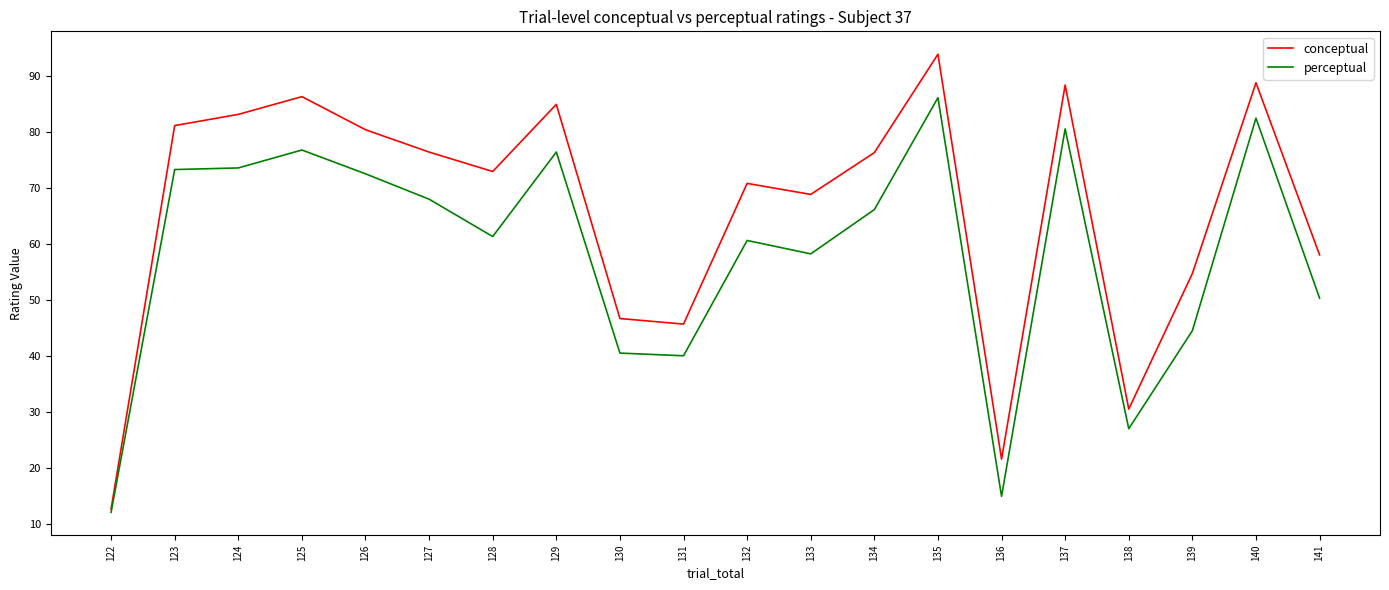

List the series in order of their overall mean, lowest first.

perceptual, conceptual